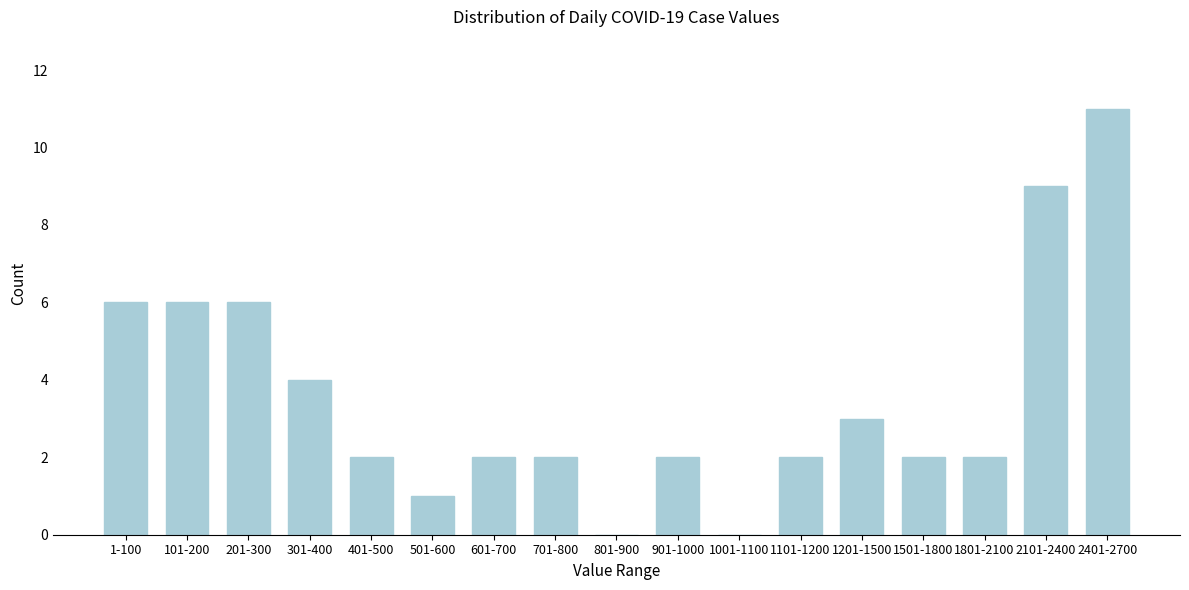

Reading left to right, transcribe all the data shown in this chart.

1-100=6	101-200=6	201-300=6	301-400=4	401-500=2	501-600=1	601-700=2	701-800=2	801-900=0	901-1000=2	1001-1100=0	1101-1200=2	1201-1500=3	1501-1800=2	1801-2100=2	2101-2400=9	2401-2700=11